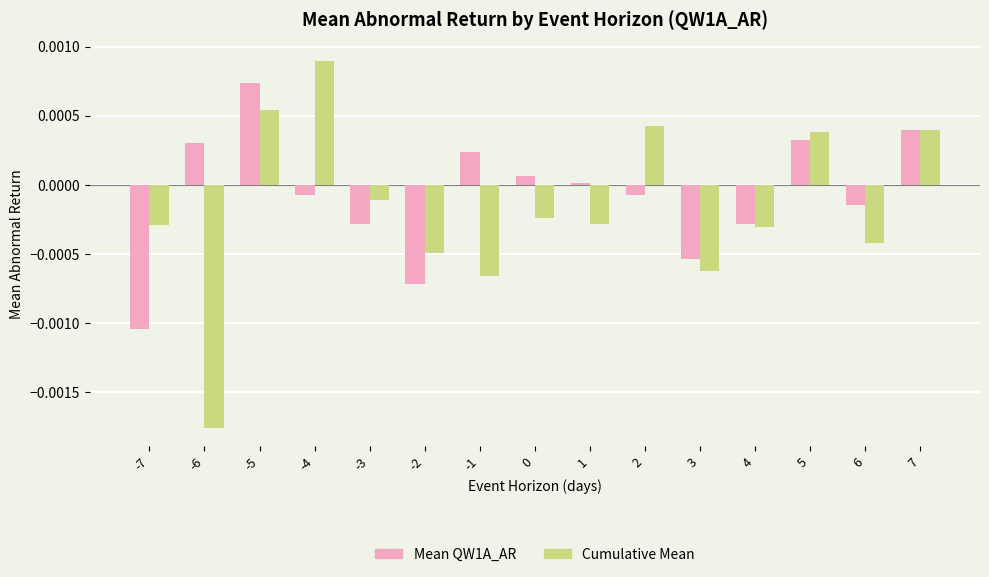

Is the value of Mean QW1A_AR at -1 greater than the value of Cumulative Mean at 3?

Yes